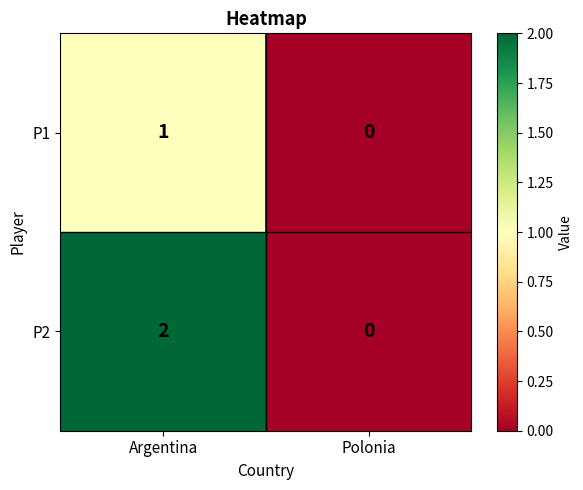

How many distinct data groups are displayed?

2